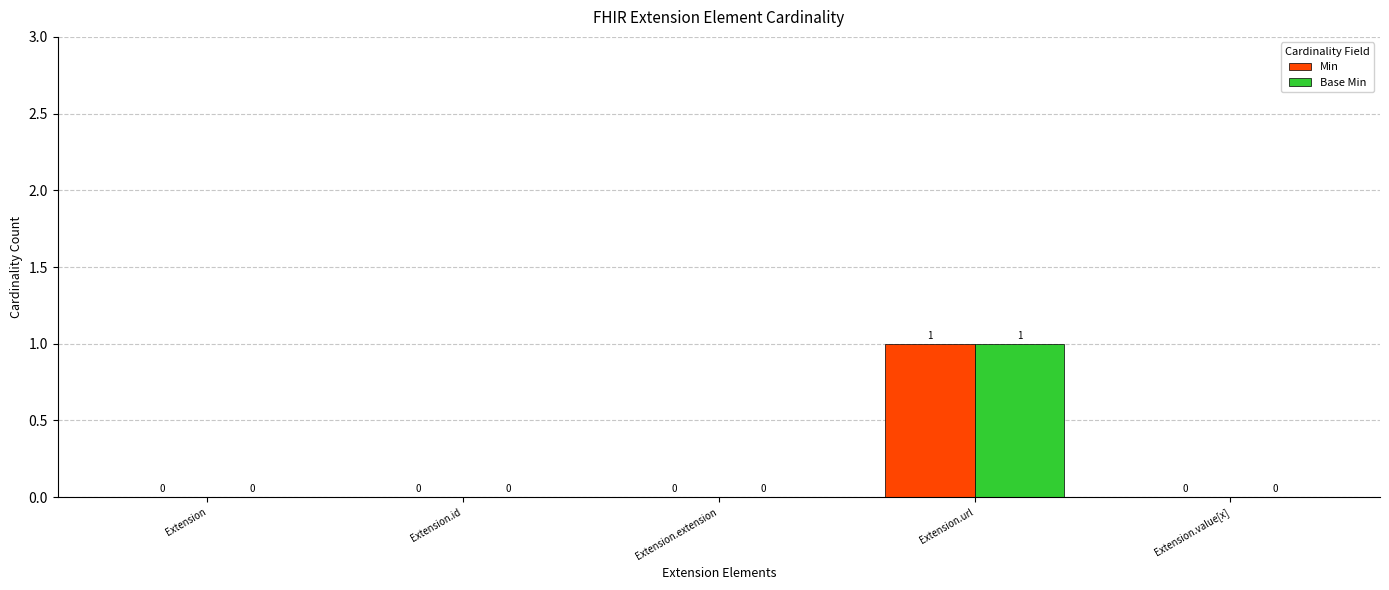

What is the sum of all Base Min values?

1